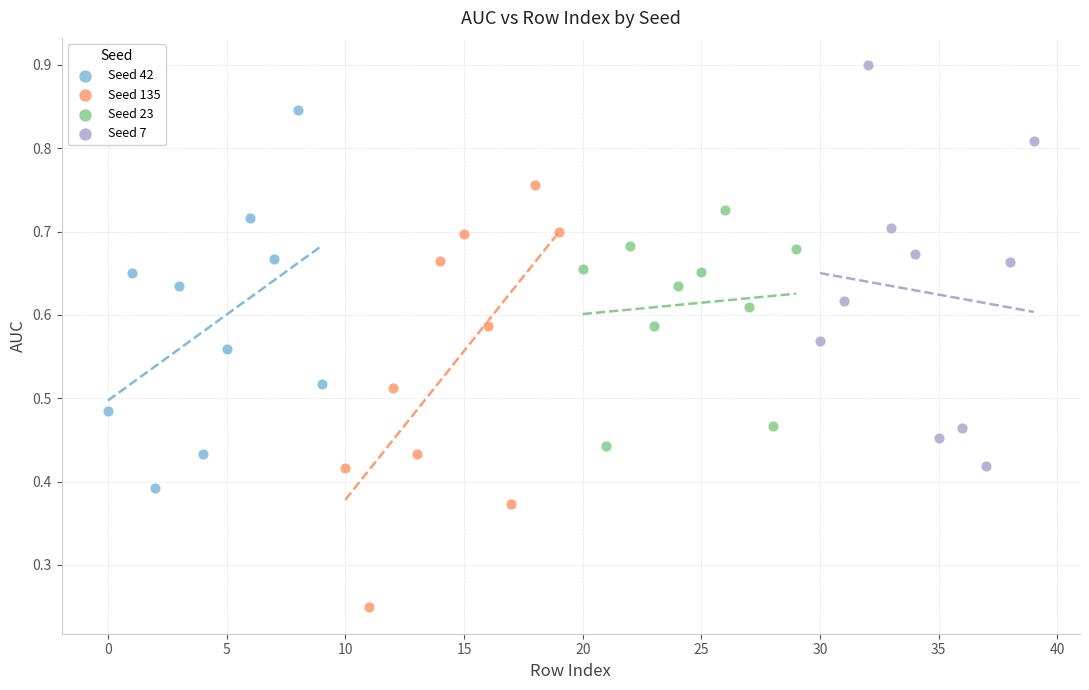

Which series contains the highest Y value?

Seed 7